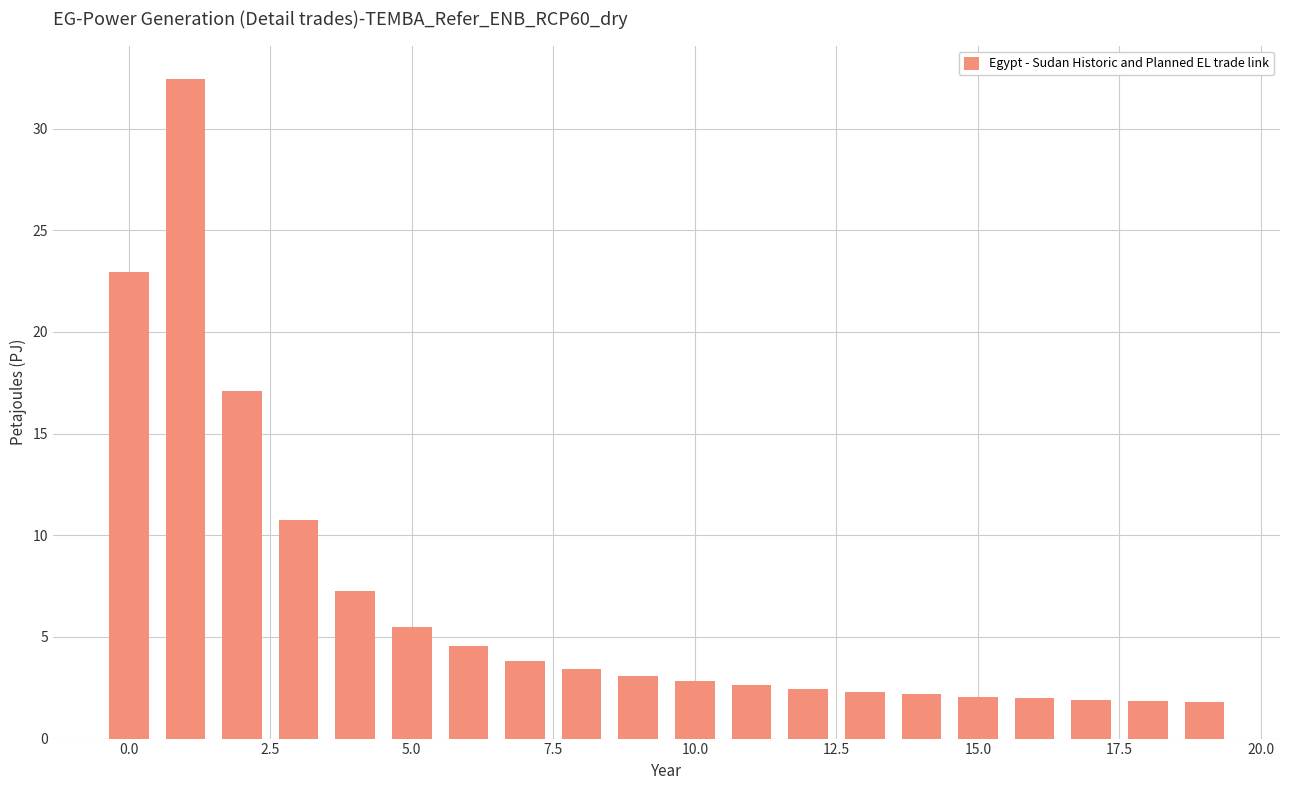

What is the average value?

6.6